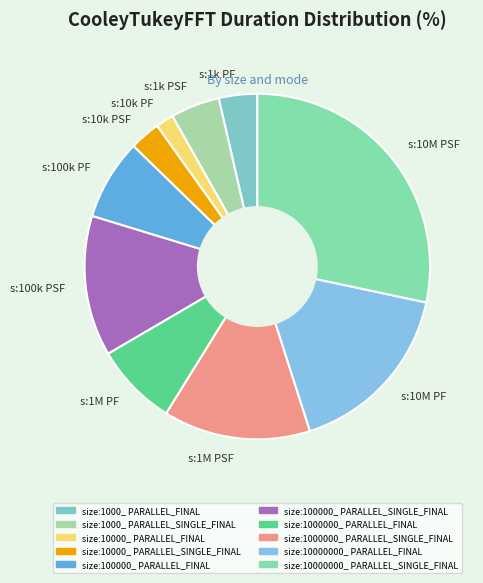

The s:100k PSF slice represents 13% of the pie. True or false?

True